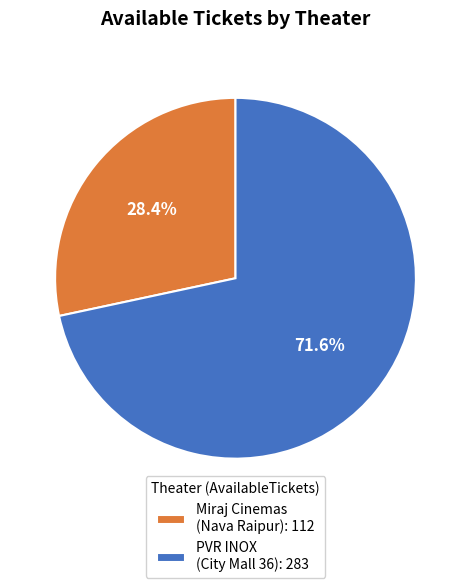

Which category has the biggest portion of the pie?

PVR INOX (City Mall 36): 283